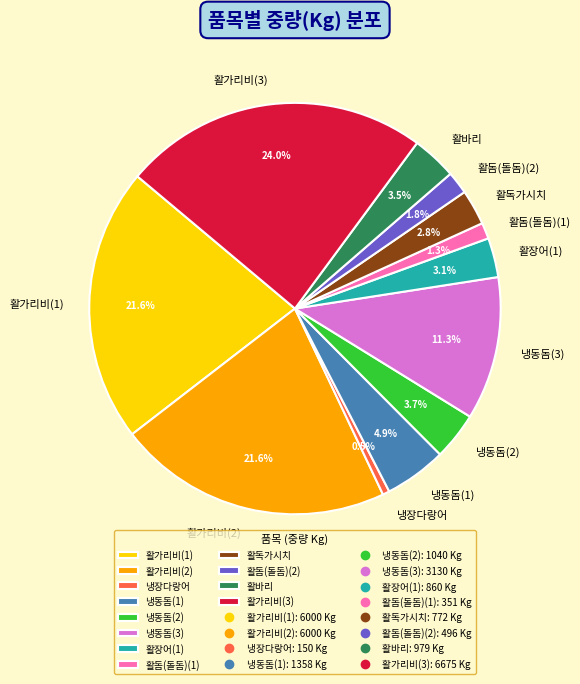

To the nearest percent, what is the difference between the 활돔(돌돔)(1) and 활가리비(1) slice percentages?

20%